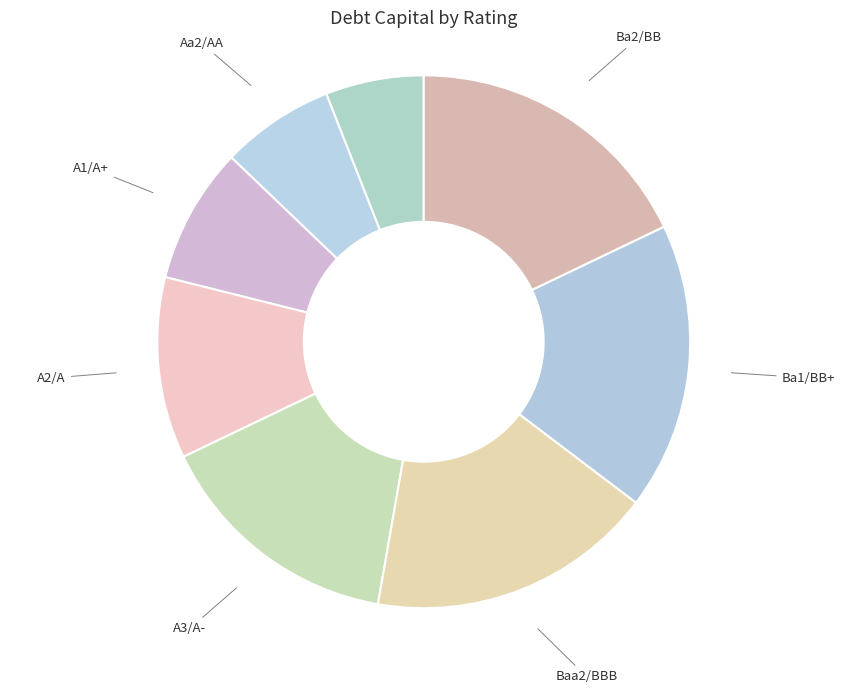

Which category has the smallest portion of the pie?

Aaa/AAA